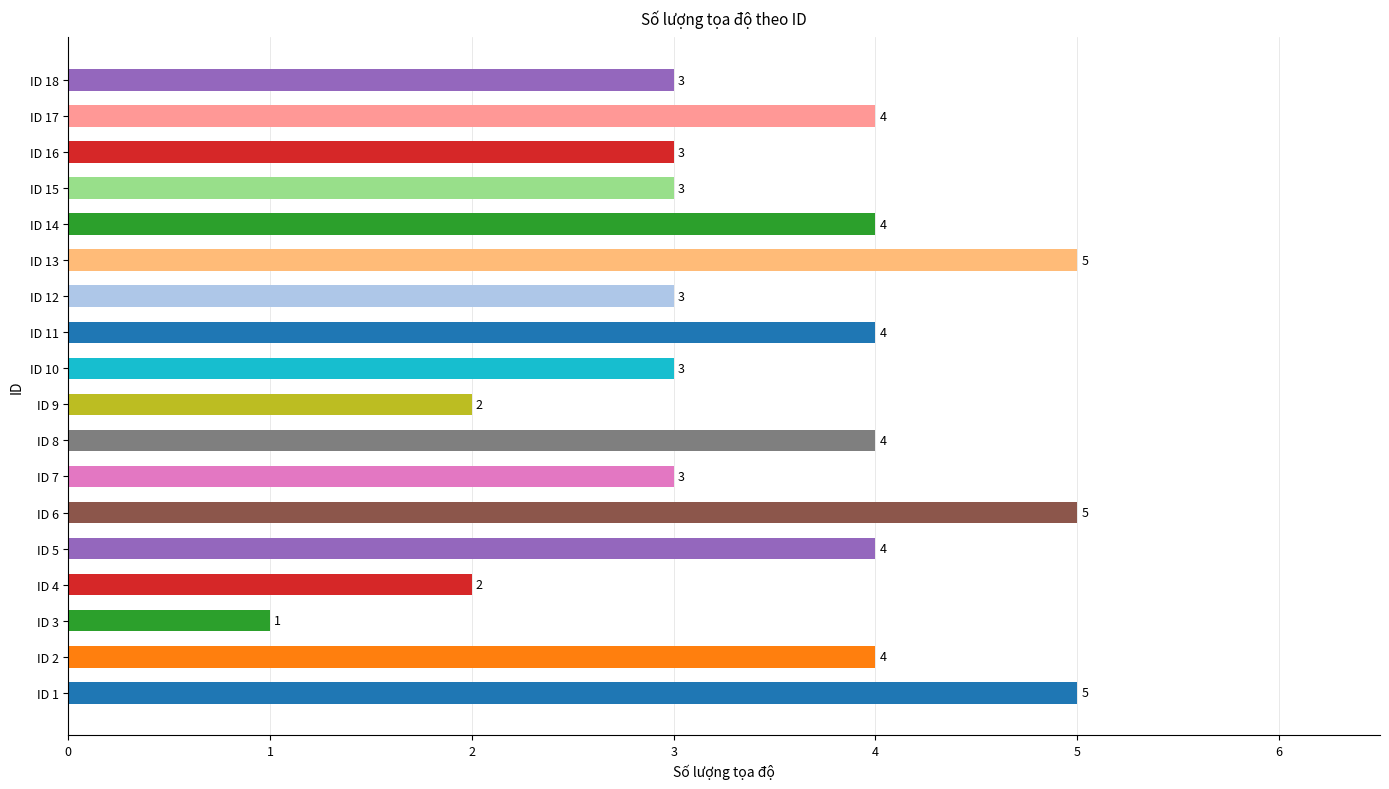

At which category does the chart reach its minimum across all series?

ID 3